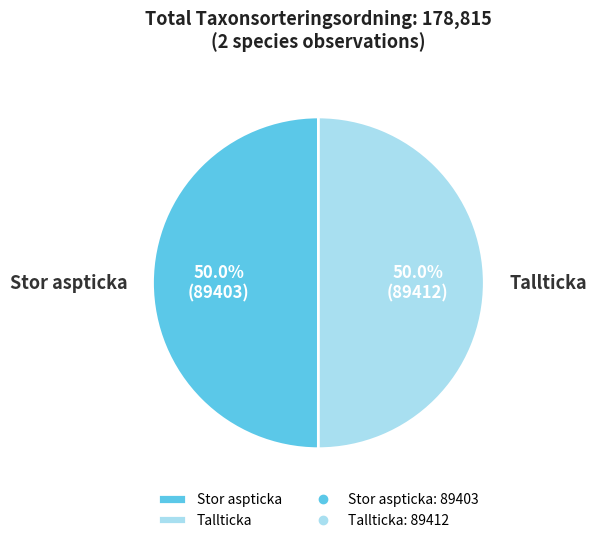

Approximately how many times larger is the value at Tallticka compared to Stor aspticka?

1.0